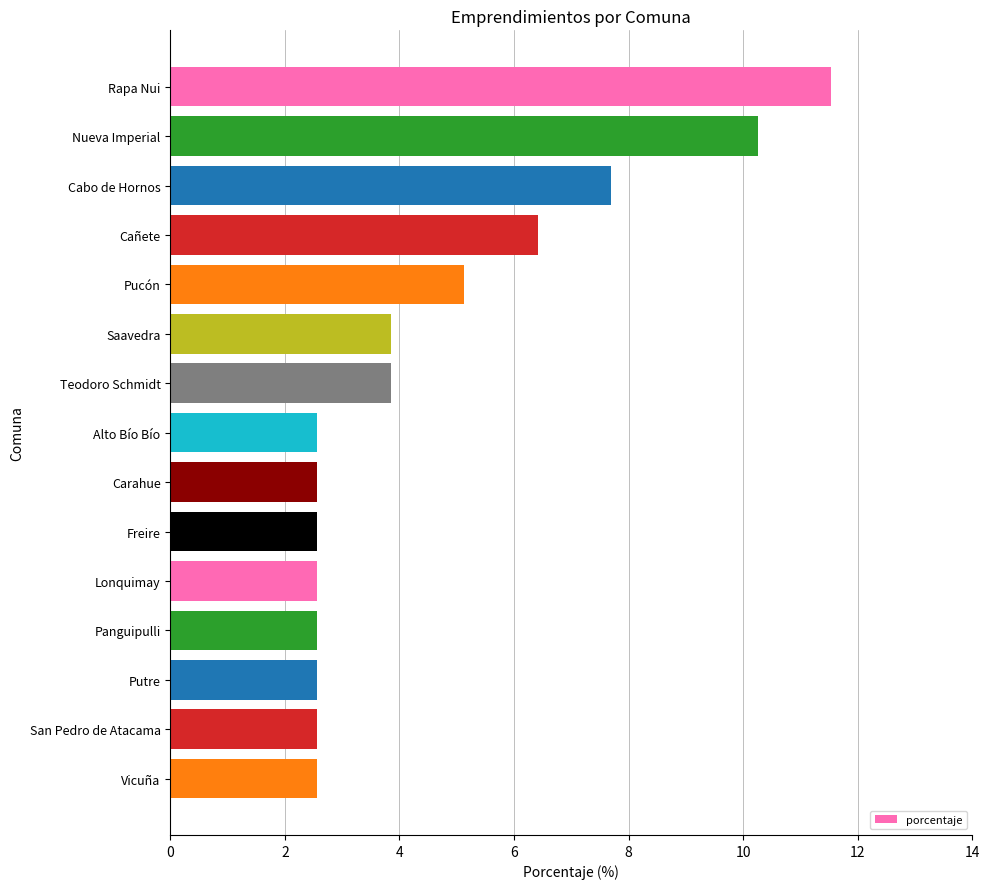

What is the change in value from Rapa Nui to Saavedra?

-7.7